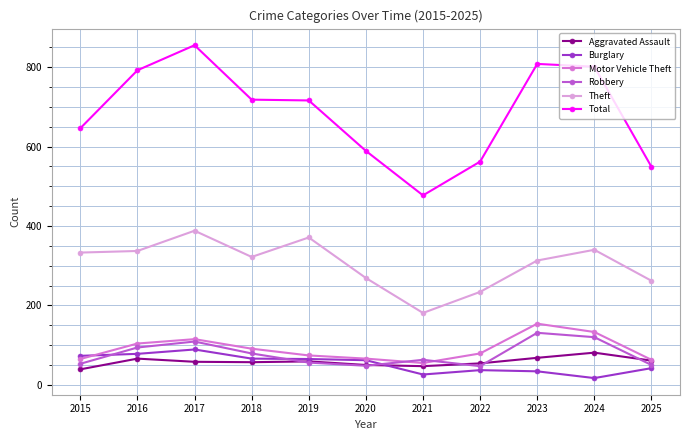

At which category does Total reach its first local peak?

2017